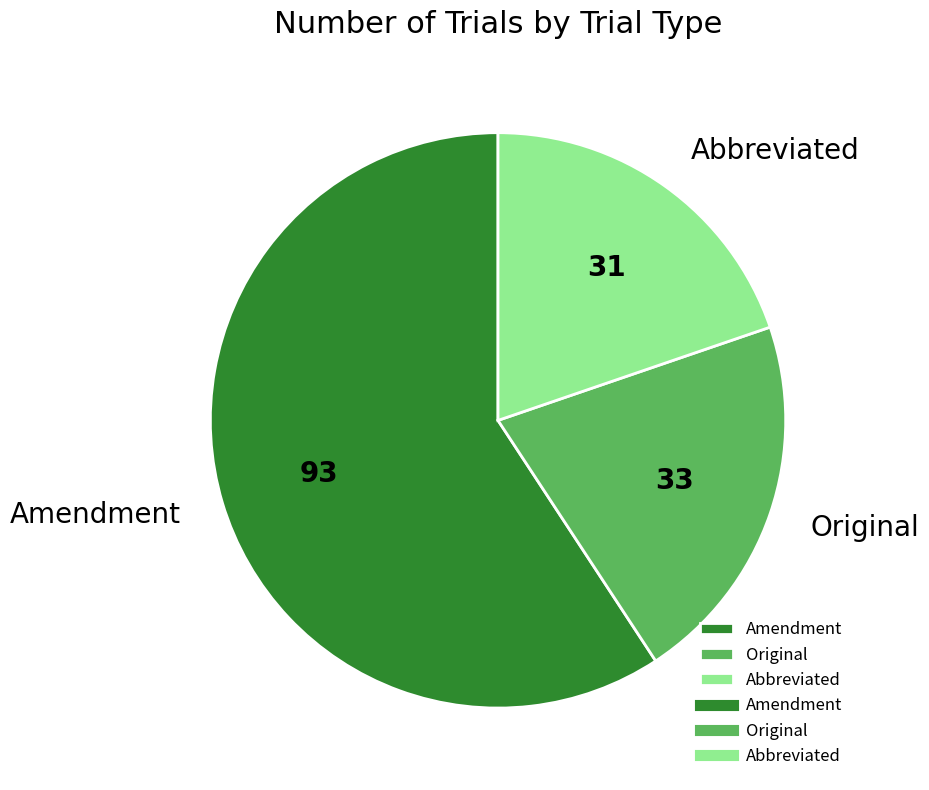

Is the sum of Amendment and Abbreviated greater than half?

Yes